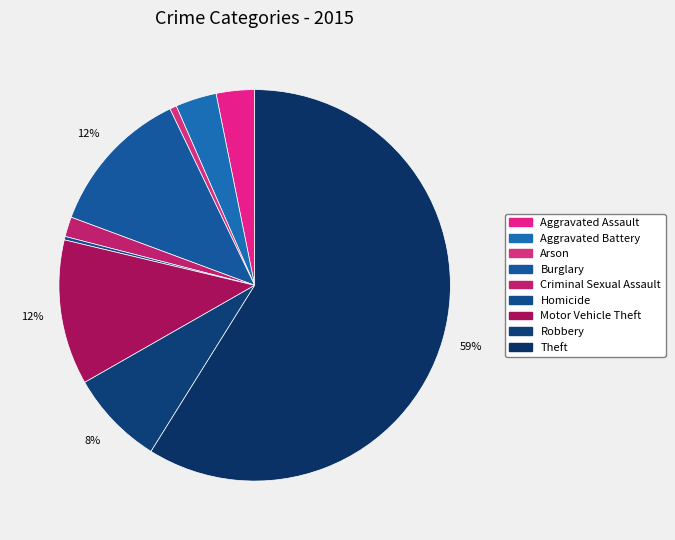

To the nearest percent, what is the difference between the Aggravated Assault and Burglary slice percentages?

9%